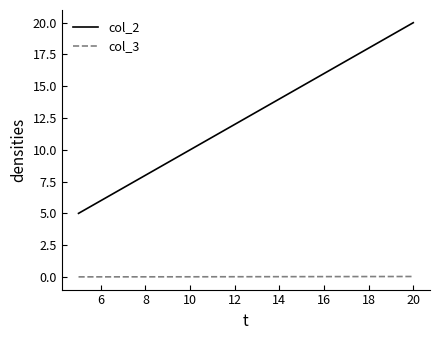

What is the lowest value of the col_2 series?

5.0